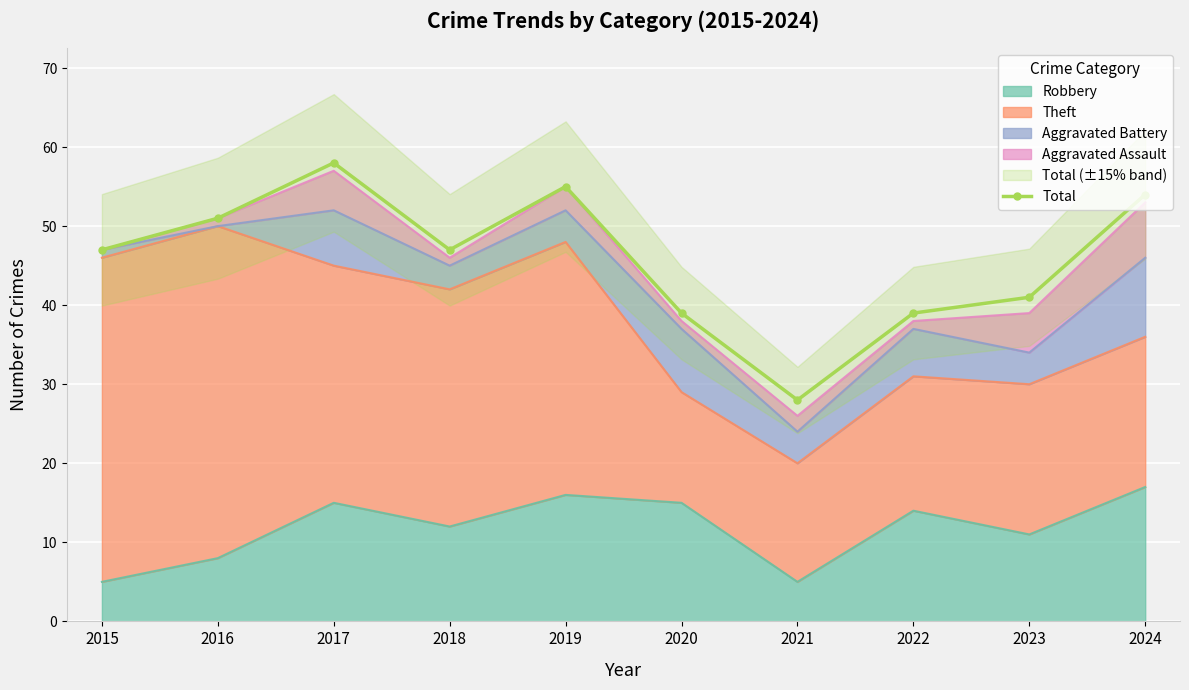

How many data points are above 47?

4